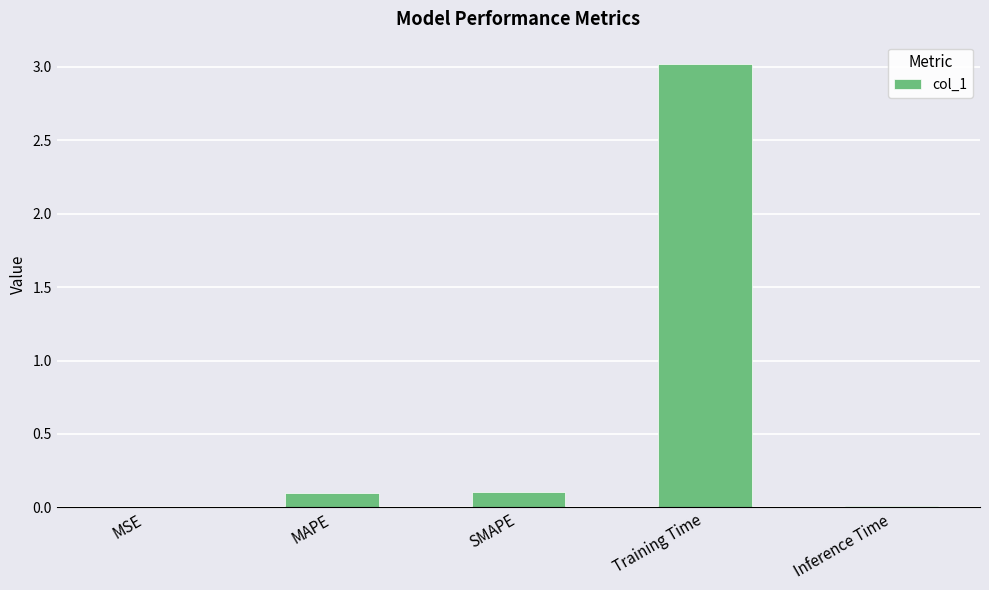

Which has a higher value, Training Time or MAPE?

Training Time